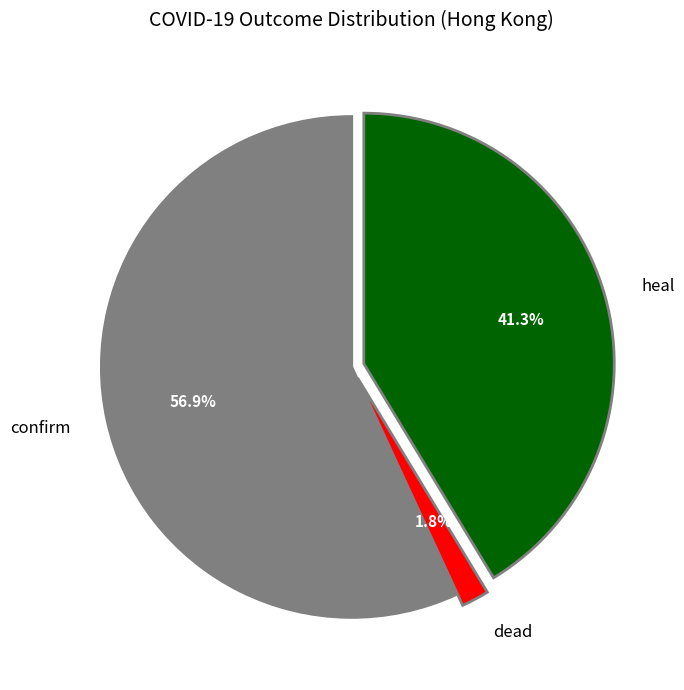

To the nearest percent, what is the average slice percentage?

33%